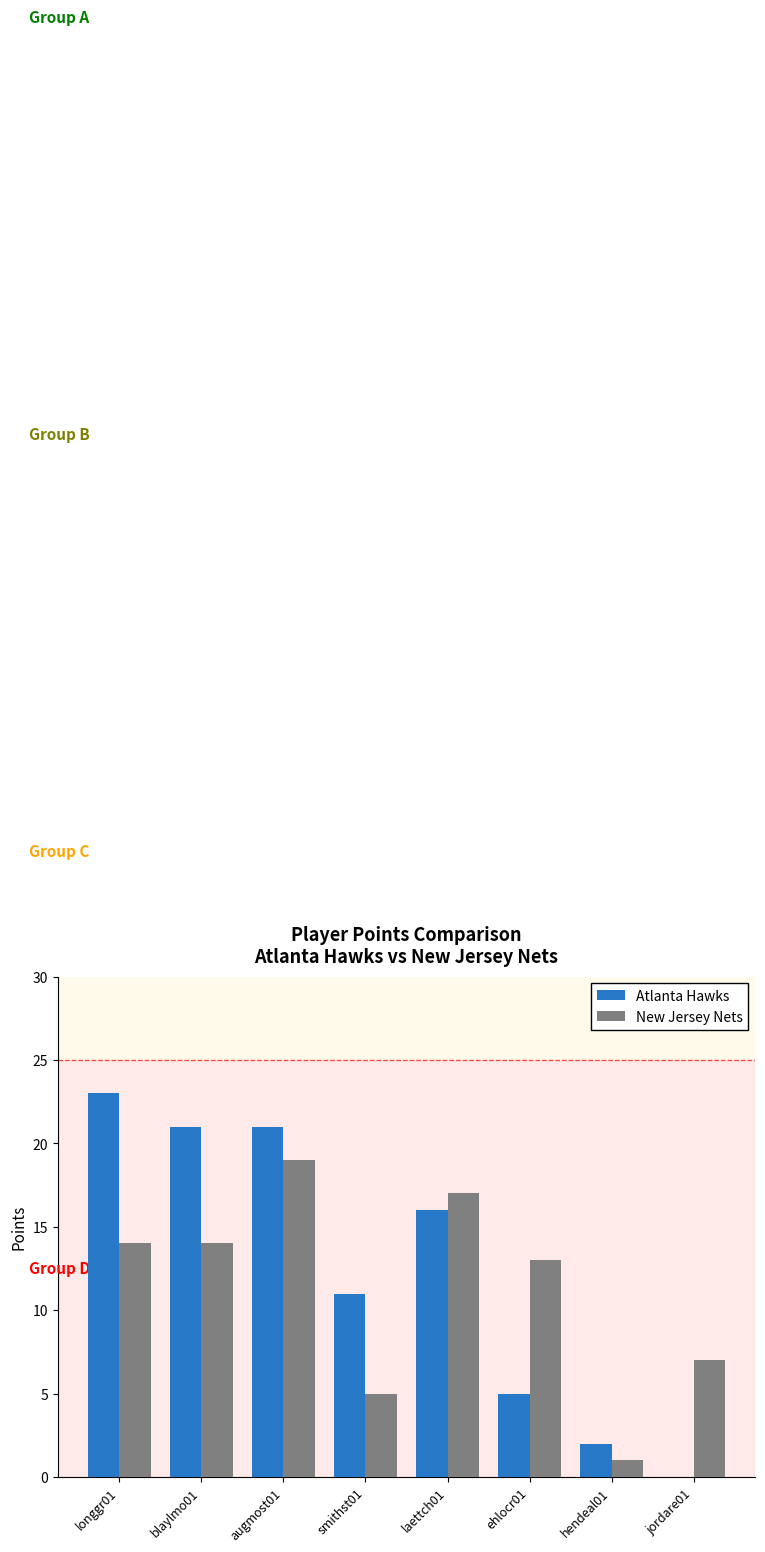

Between longgr01 and augmost01, which series saw the biggest shift?

New Jersey Nets